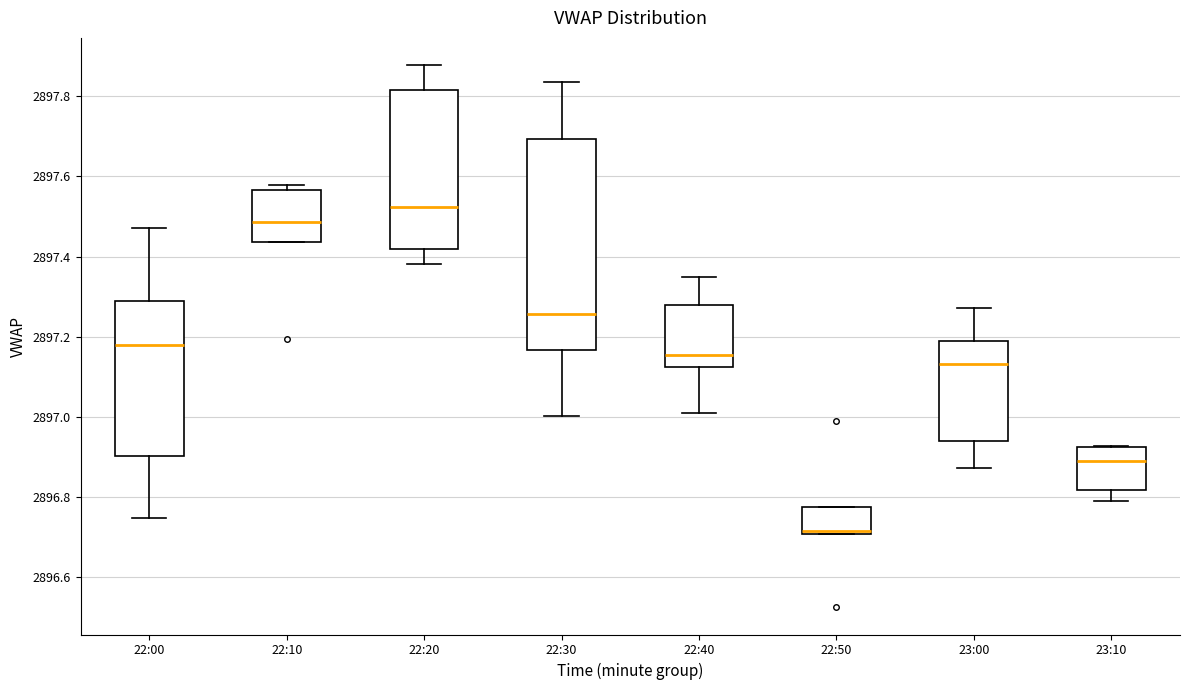

Comparing the boxes themselves (not the whiskers), which one is the tallest?

22:30